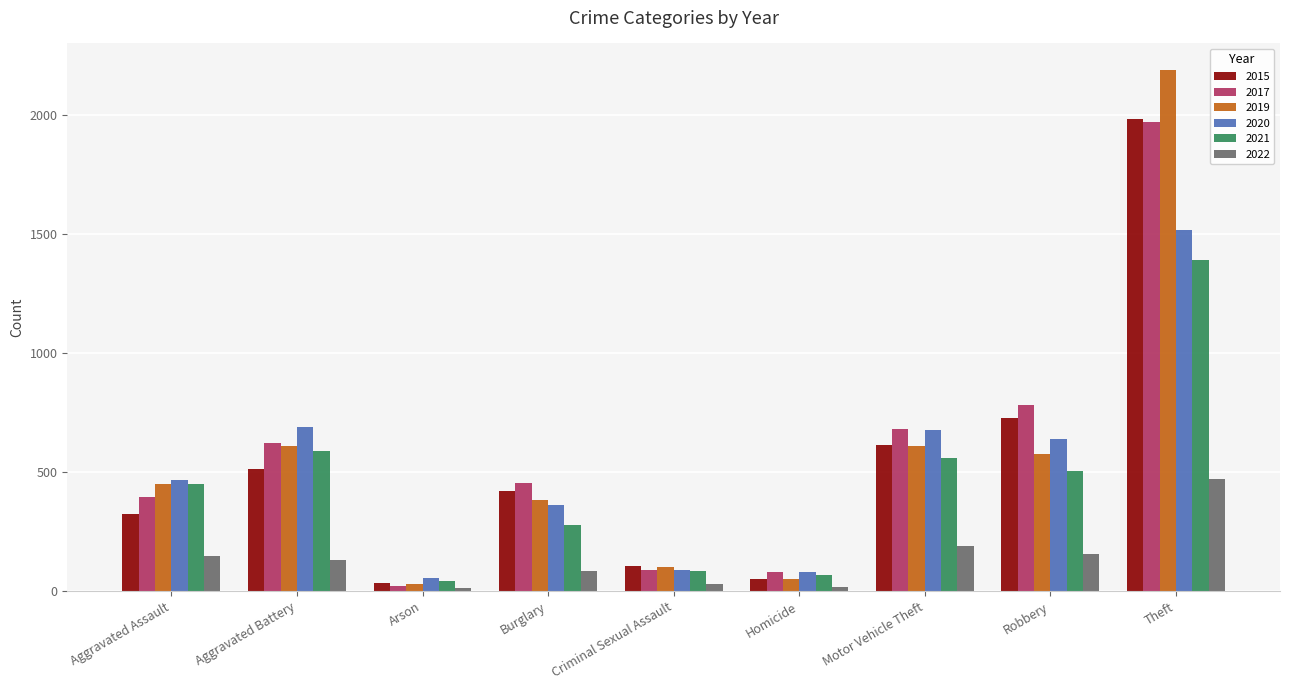

What is the label of the 4th bar from the left?

Burglary